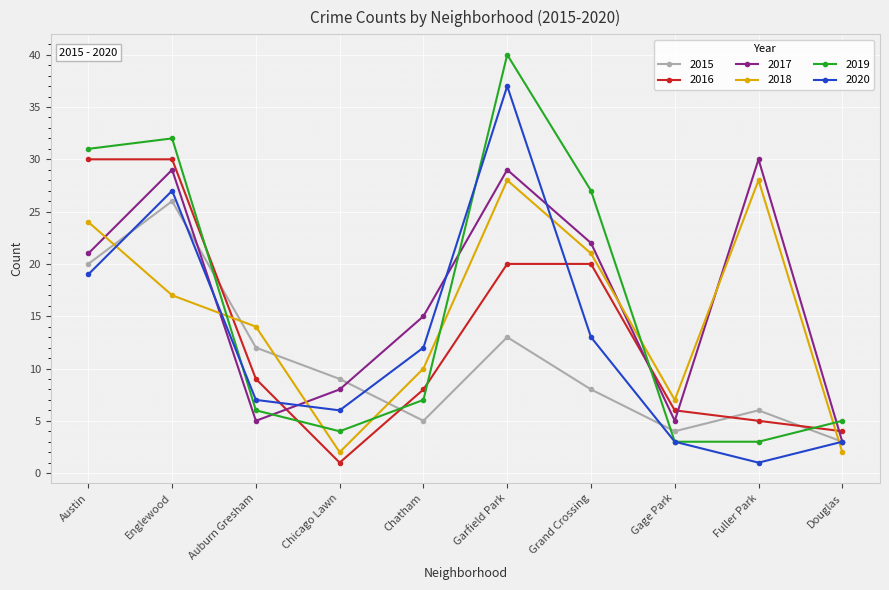

Reading left to right, what are all the values shown in this chart?

2015: Austin=20	Englewood=26	Auburn Gresham=12	Chicago Lawn=9	Chatham=5	Garfield Park=13	Grand Crossing=8	Gage Park=4	Fuller Park=6	Douglas=3
2016: Austin=30	Englewood=30	Auburn Gresham=9	Chicago Lawn=1	Chatham=8	Garfield Park=20	Grand Crossing=20	Gage Park=6	Fuller Park=5	Douglas=4
2017: Austin=21	Englewood=29	Auburn Gresham=5	Chicago Lawn=8	Chatham=15	Garfield Park=29	Grand Crossing=22	Gage Park=5	Fuller Park=30	Douglas=3
2018: Austin=24	Englewood=17	Auburn Gresham=14	Chicago Lawn=2	Chatham=10	Garfield Park=28	Grand Crossing=21	Gage Park=7	Fuller Park=28	Douglas=2
2019: Austin=31	Englewood=32	Auburn Gresham=6	Chicago Lawn=4	Chatham=7	Garfield Park=40	Grand Crossing=27	Gage Park=3	Fuller Park=3	Douglas=5
2020: Austin=19	Englewood=27	Auburn Gresham=7	Chicago Lawn=6	Chatham=12	Garfield Park=37	Grand Crossing=13	Gage Park=3	Fuller Park=1	Douglas=3